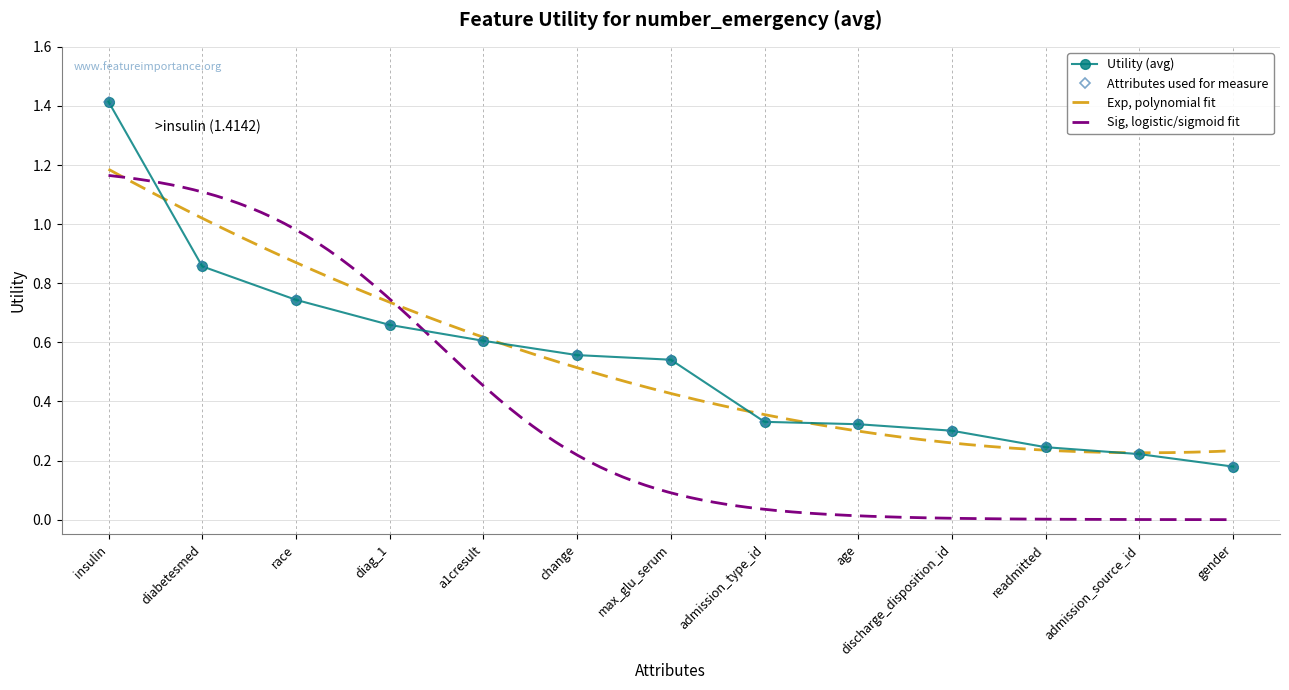

Rank the categories by value from lowest to highest.

gender, admission_source_id, readmitted, discharge_disposition_id, age, admission_type_id, max_glu_serum, change, a1cresult, diag_1, race, diabetesmed, insulin